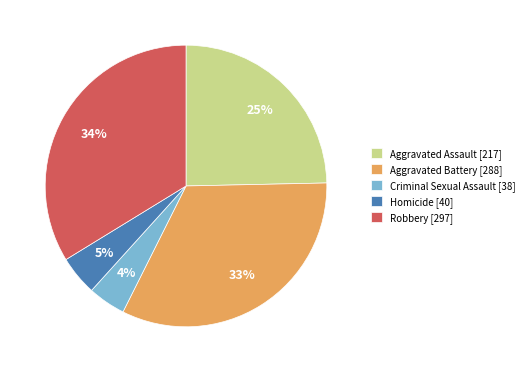

The Homicide slice represents 5% of the pie. True or false?

True